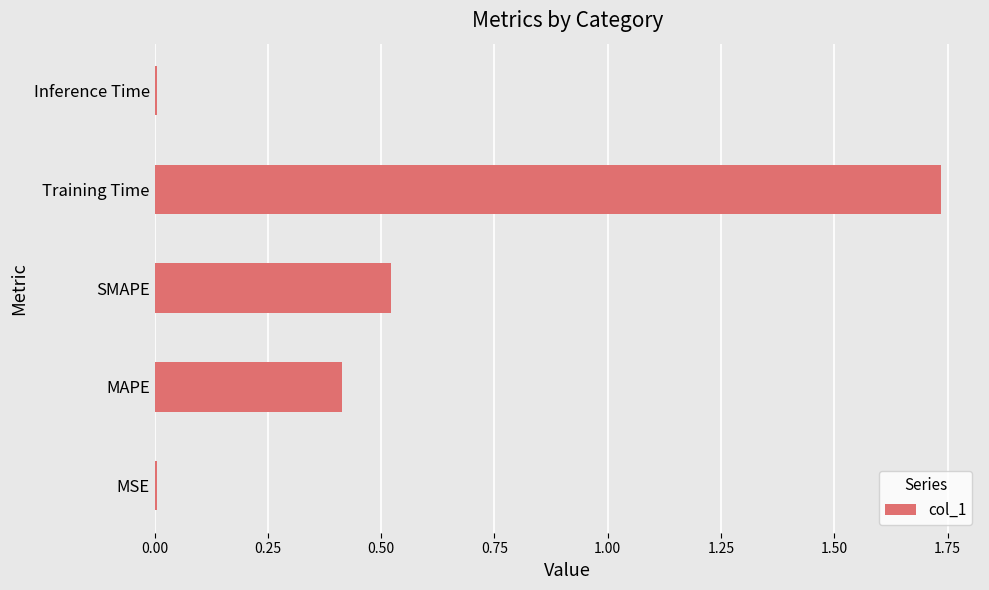

How many bars are there in total?

5